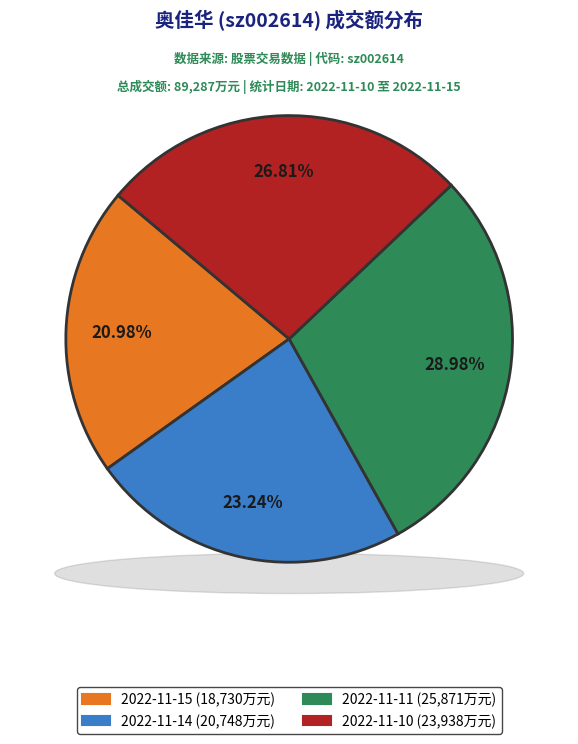

What is the smallest slice in the pie chart?

2022-11-15